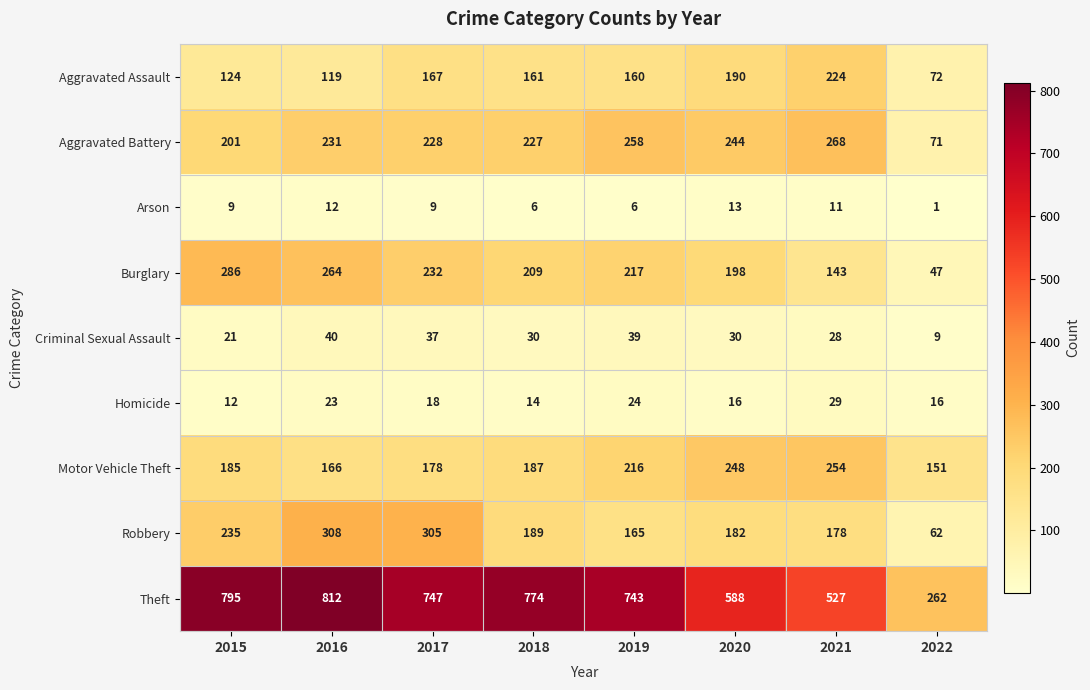

The value of Criminal Sexual Assault at 2016 is 40. True or false?

True